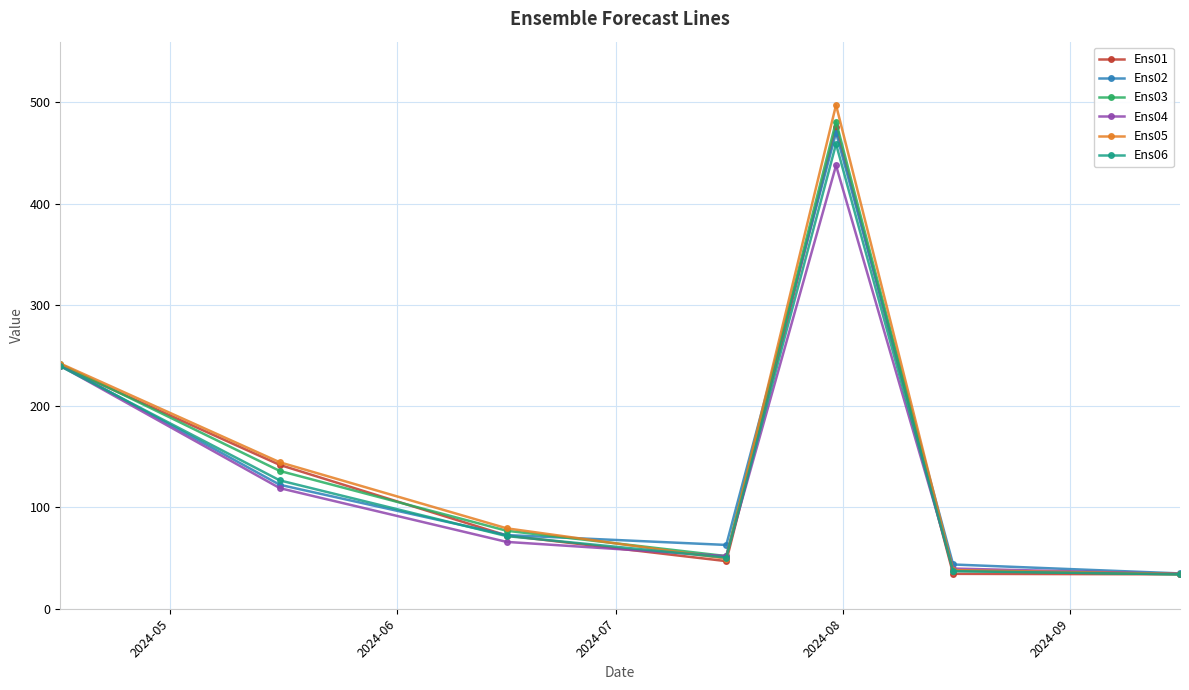

What is the highest value of the Ens06 series?

459.0